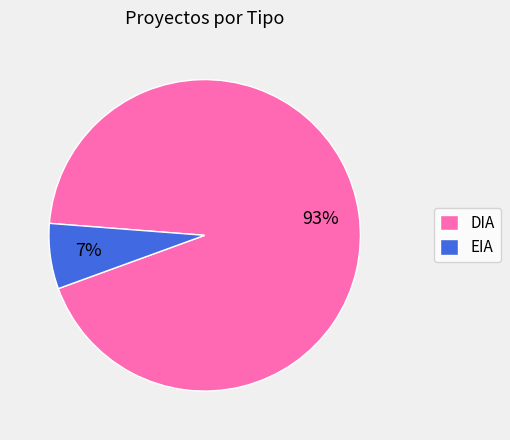

Which slice represents more than half of the pie?

DIA